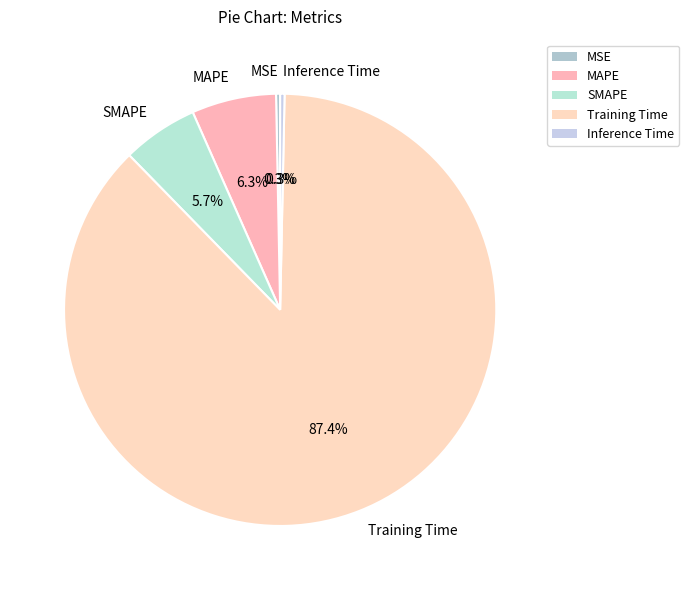

How many segments does this pie chart have?

5